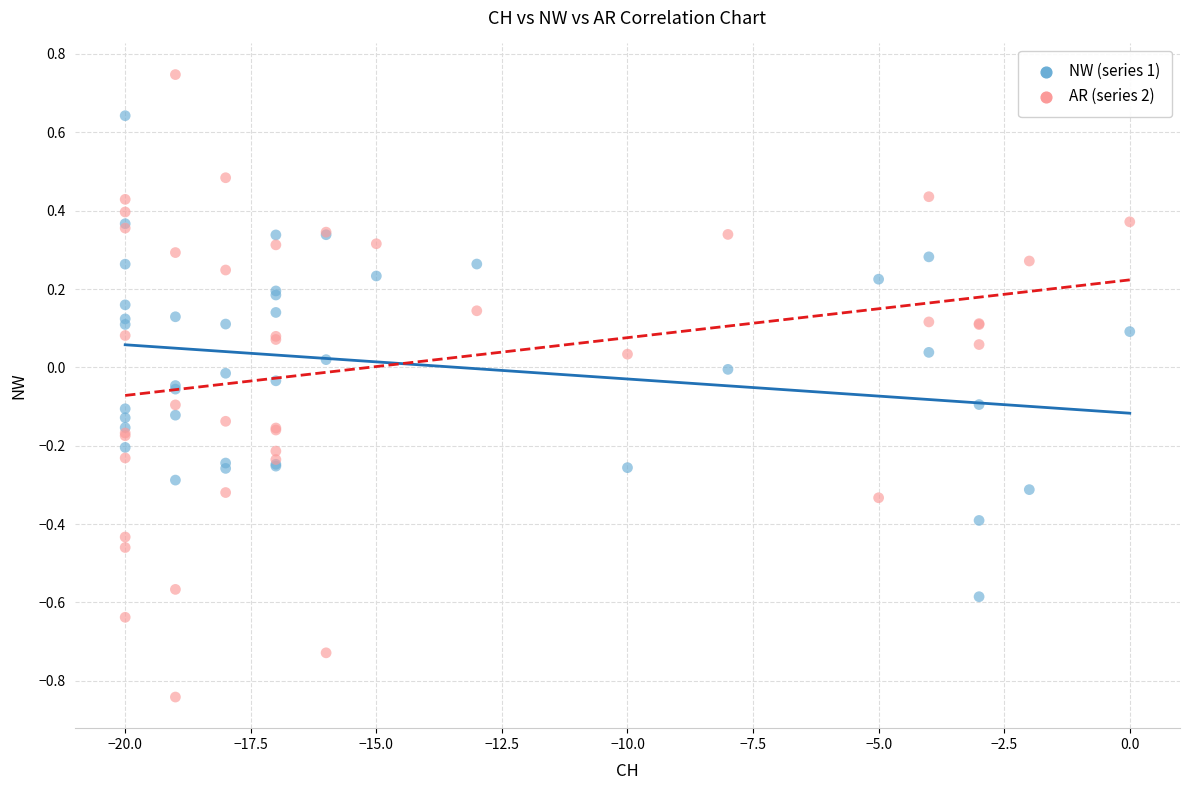

Which series has the widest spread of Y values?

AR (series 2)